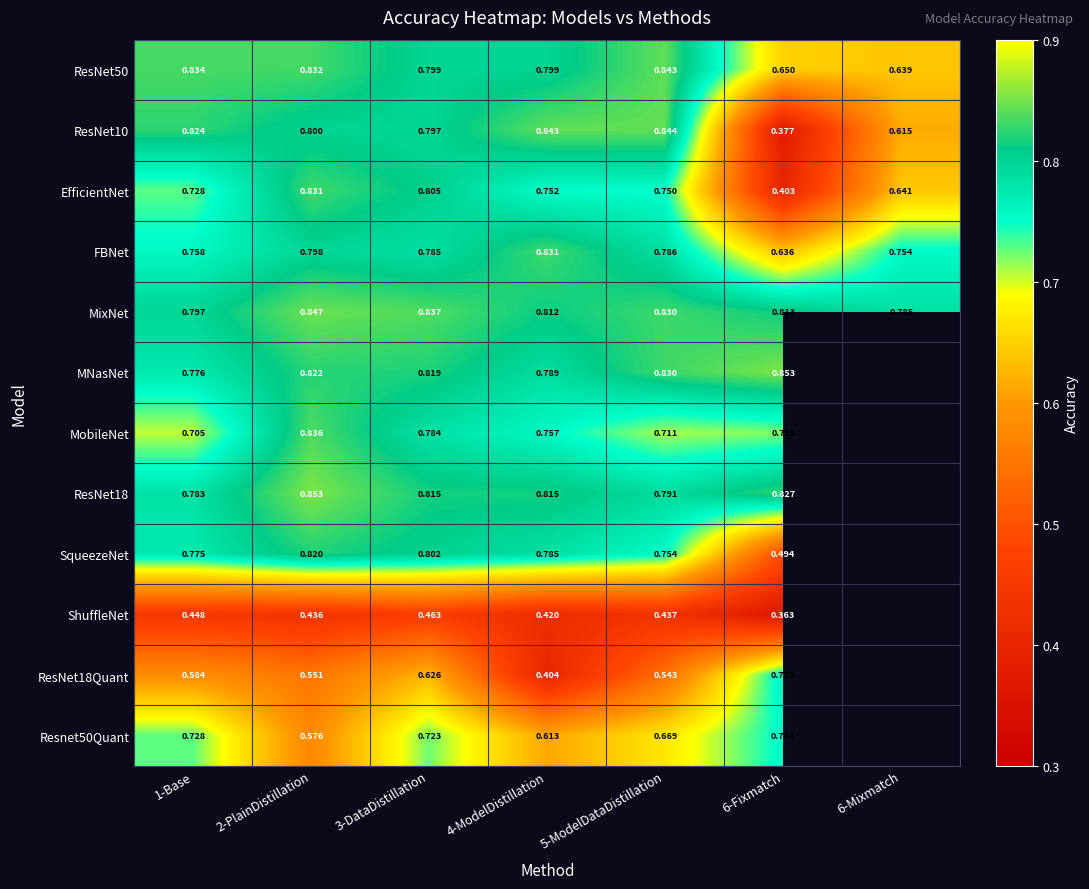

The MobileNet series shows 1.3 at 5-ModelDataDistillation. True or false?

False